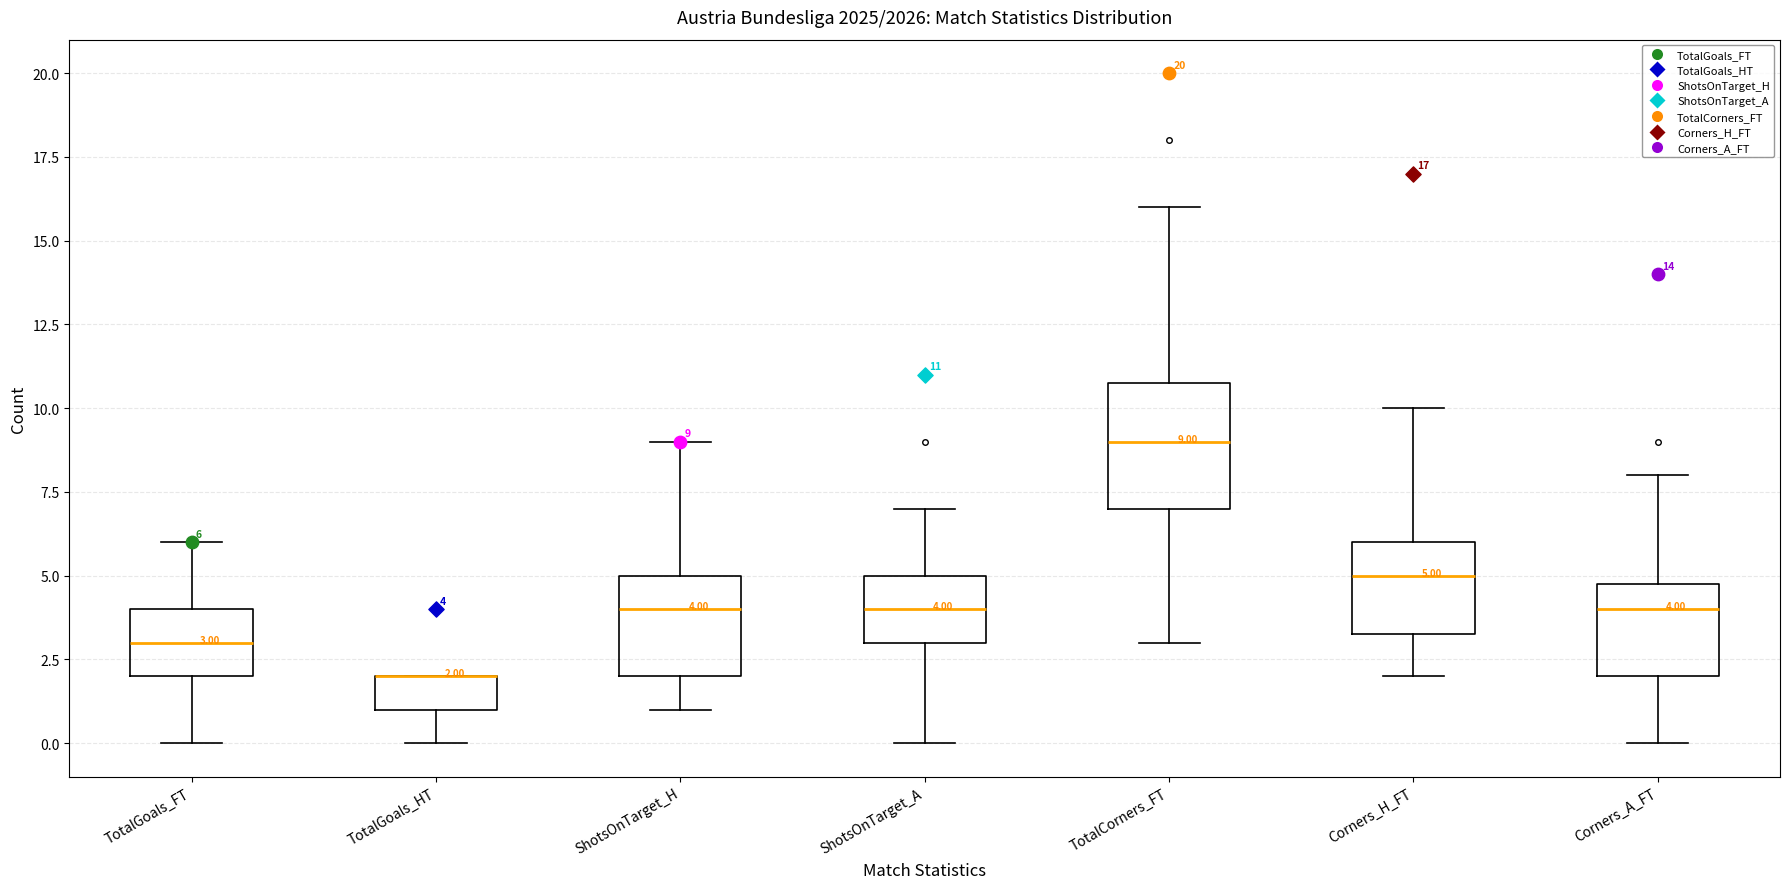

Comparing the boxes themselves (not the whiskers), which one is the tallest?

TotalCorners_FT